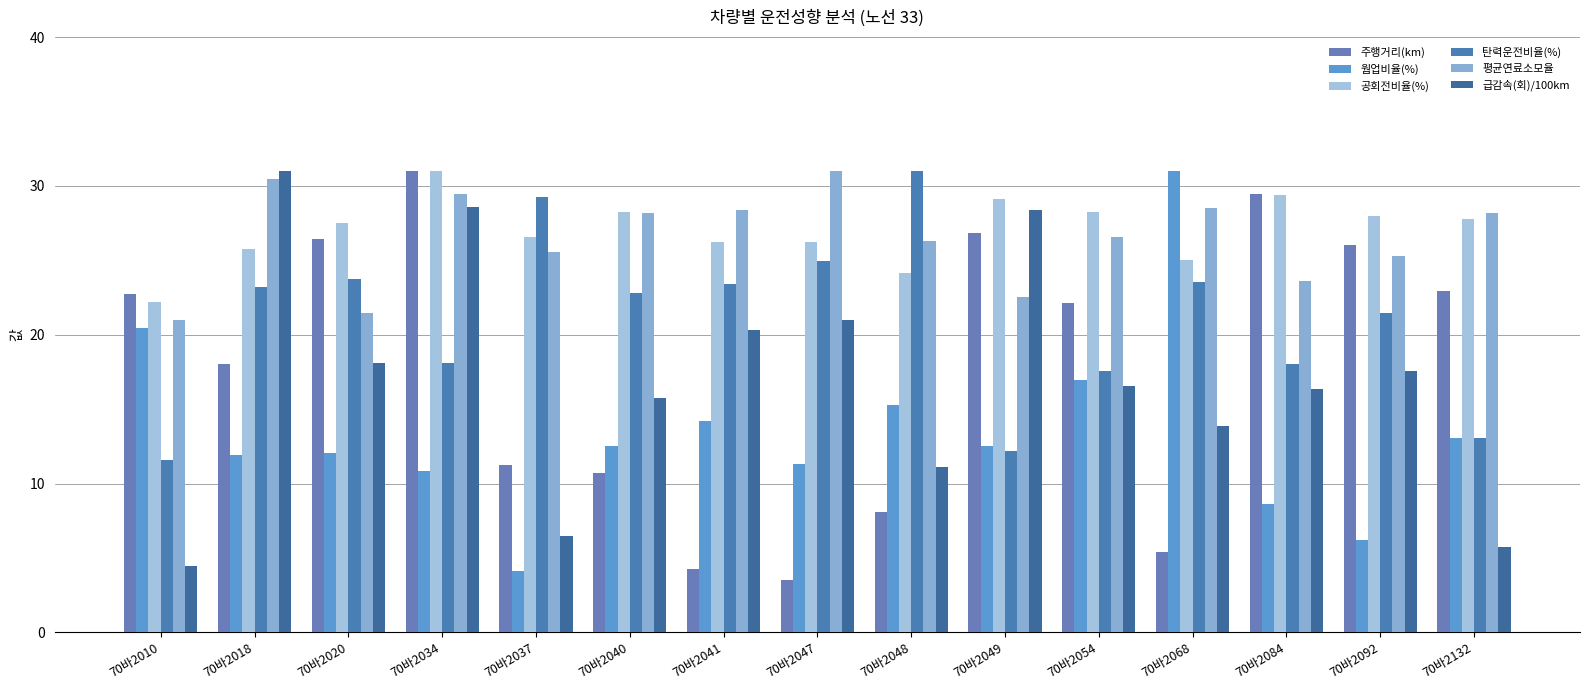

How many data points does each series have?

15